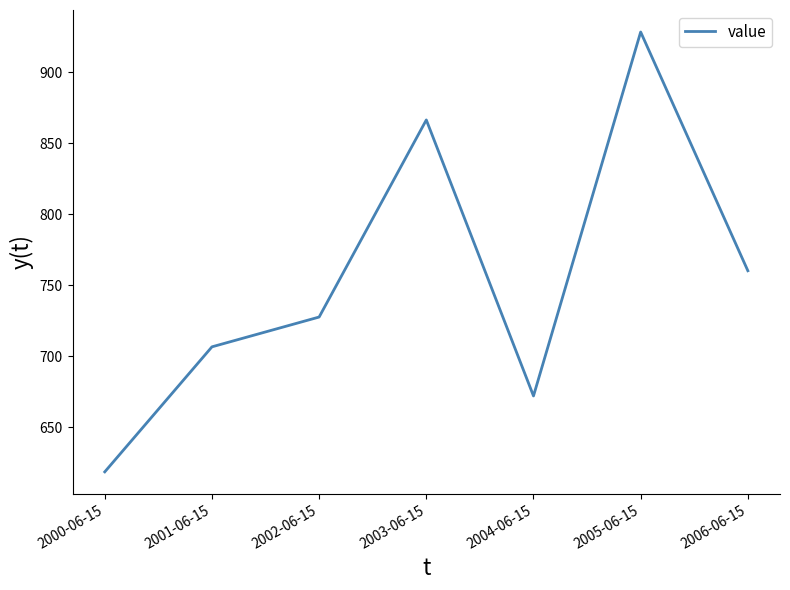

Which has a higher value, 2001-06-15 or 2000-06-15?

2001-06-15